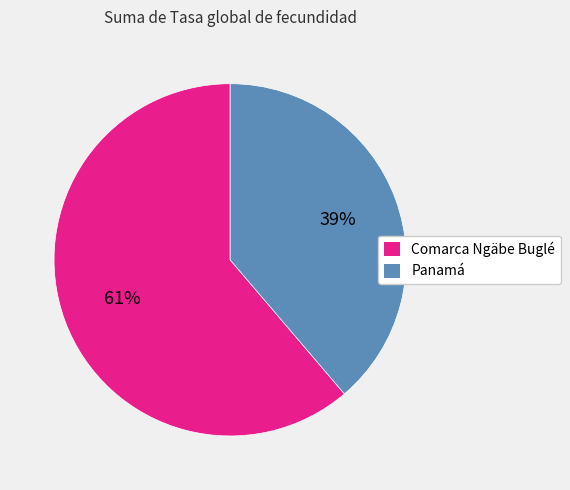

Is the sum of Panamá and Comarca Ngäbe Buglé greater than half?

Yes